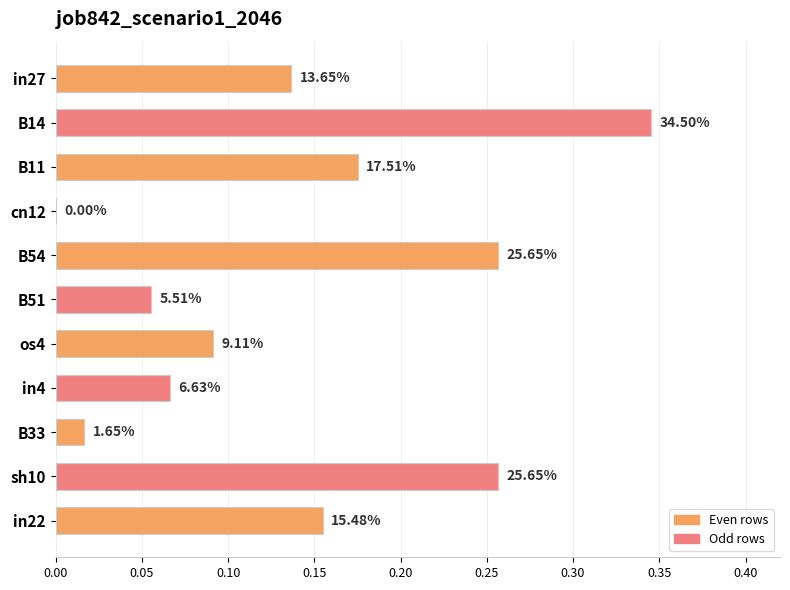

How many categories are shown in the chart?

11